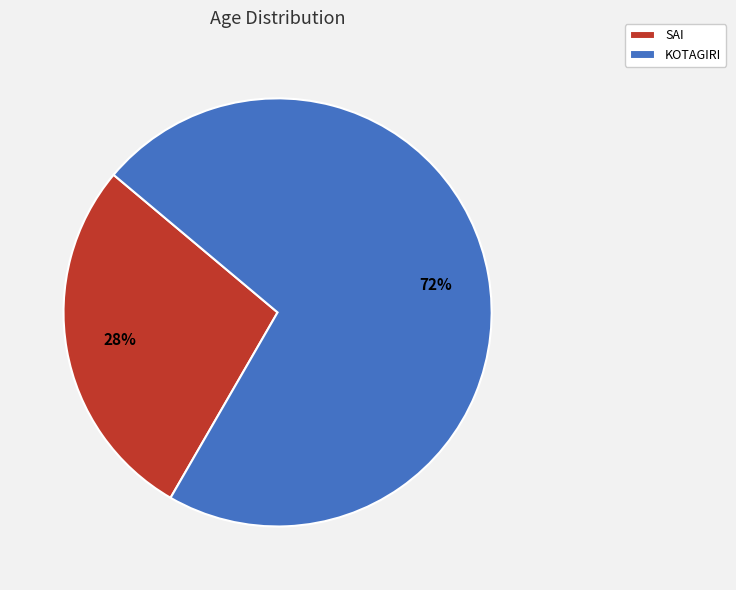

Which category has the smallest portion of the pie?

SAI